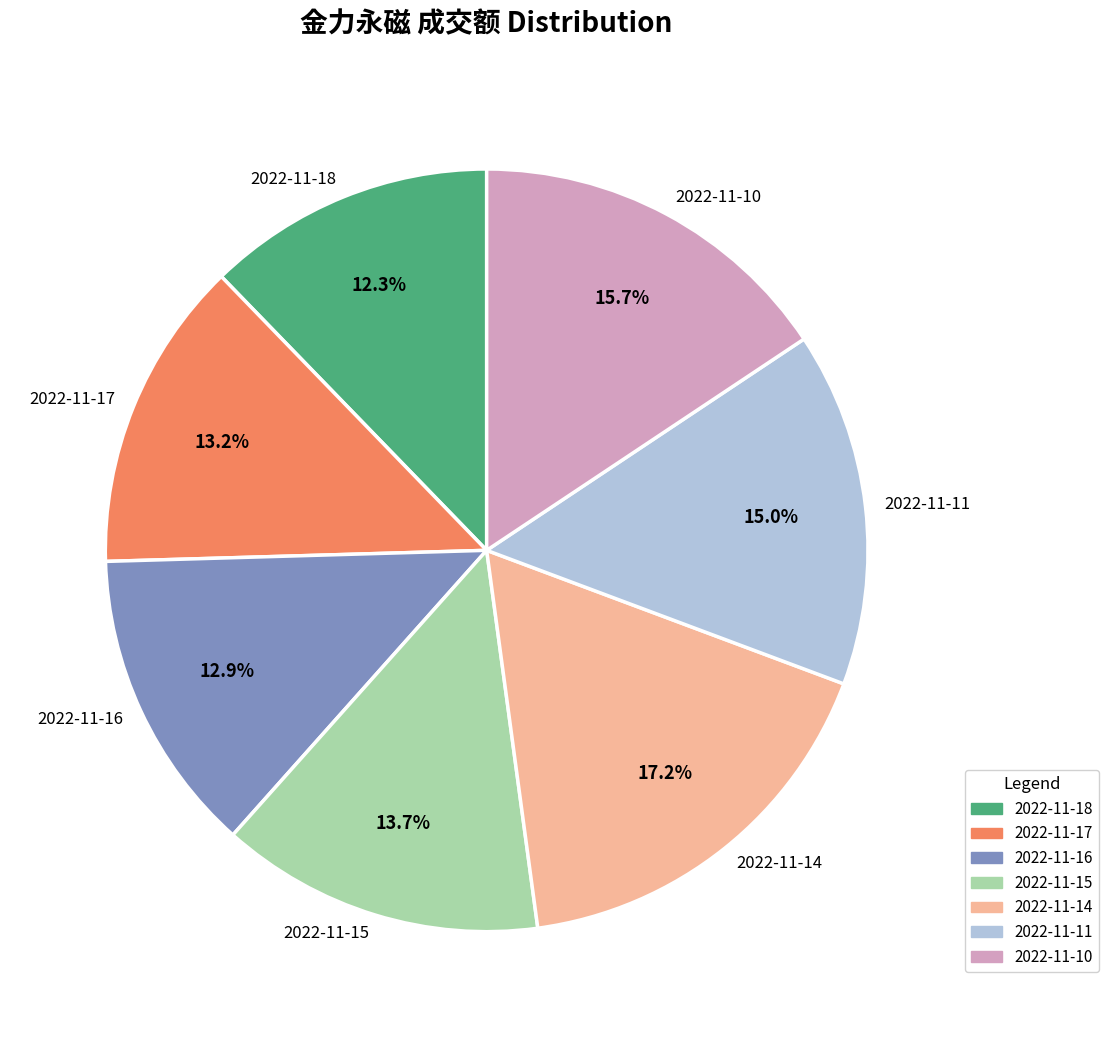

Is it true that 2022-11-16 is 13% of the pie?

True